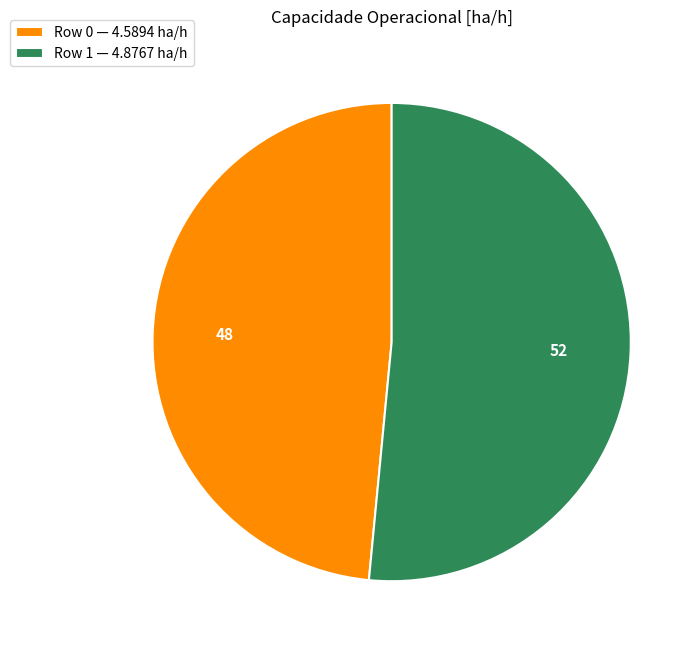

Which slice represents more than half of the pie?

Row 1 — 4.8767 ha/h